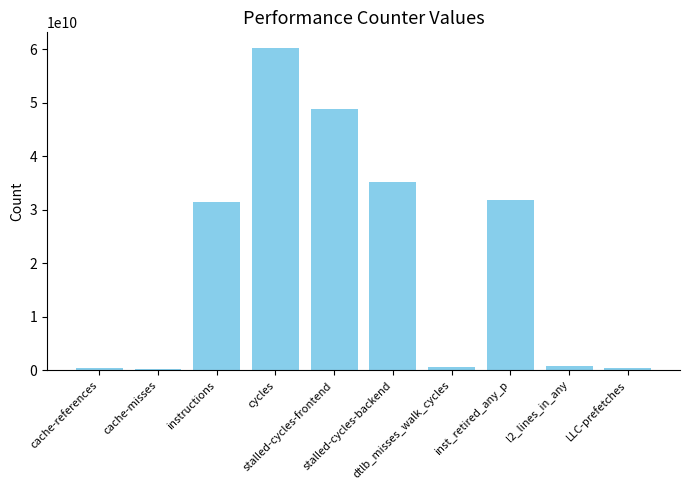

What position from the left is instructions?

3